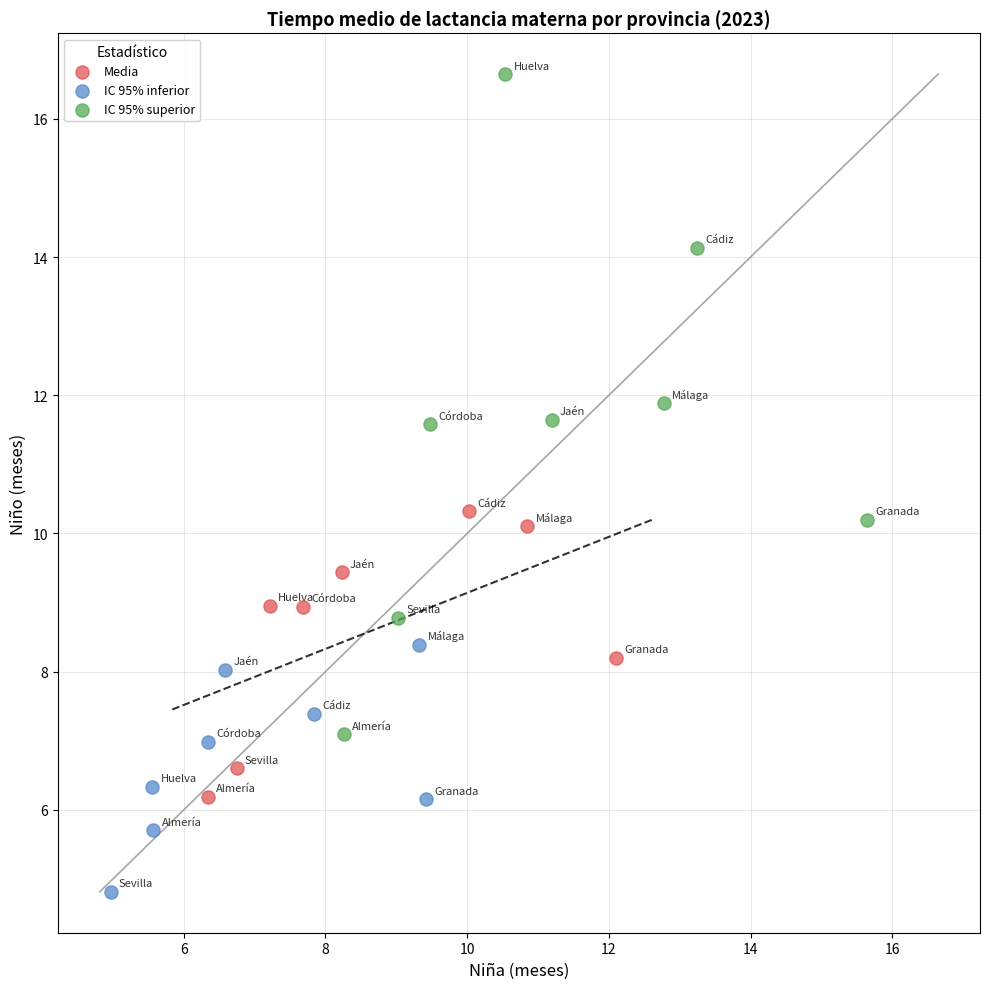

What are all the series names shown in the legend?

Media, IC 95% inferior, IC 95% superior